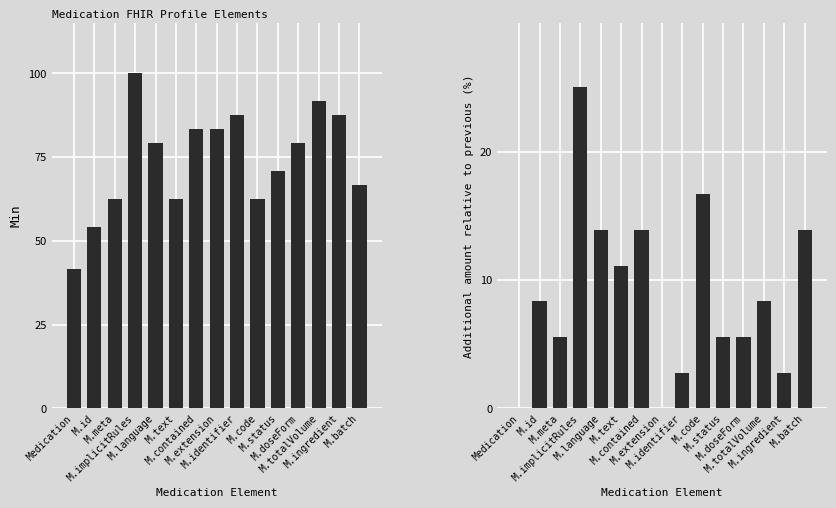

Reading left to right, extract all data points from this chart.

Min: Medication=41.7	M.id=54.2	M.meta=62.5	M.implicitRules=100.0	M.language=79.2	M.text=62.5	M.contained=83.3	M.extension=83.3	M.identifier=87.5	M.code=62.5	M.status=70.8	M.doseForm=79.2	M.totalVolume=91.7	M.ingredient=87.5	M.batch=66.7
Base Min: Medication=0.0	M.id=8.3	M.meta=5.6	M.implicitRules=25.0	M.language=13.9	M.text=11.1	M.contained=13.9	M.extension=0.0	M.identifier=2.8	M.code=16.7	M.status=5.6	M.doseForm=5.6	M.totalVolume=8.3	M.ingredient=2.8	M.batch=13.9